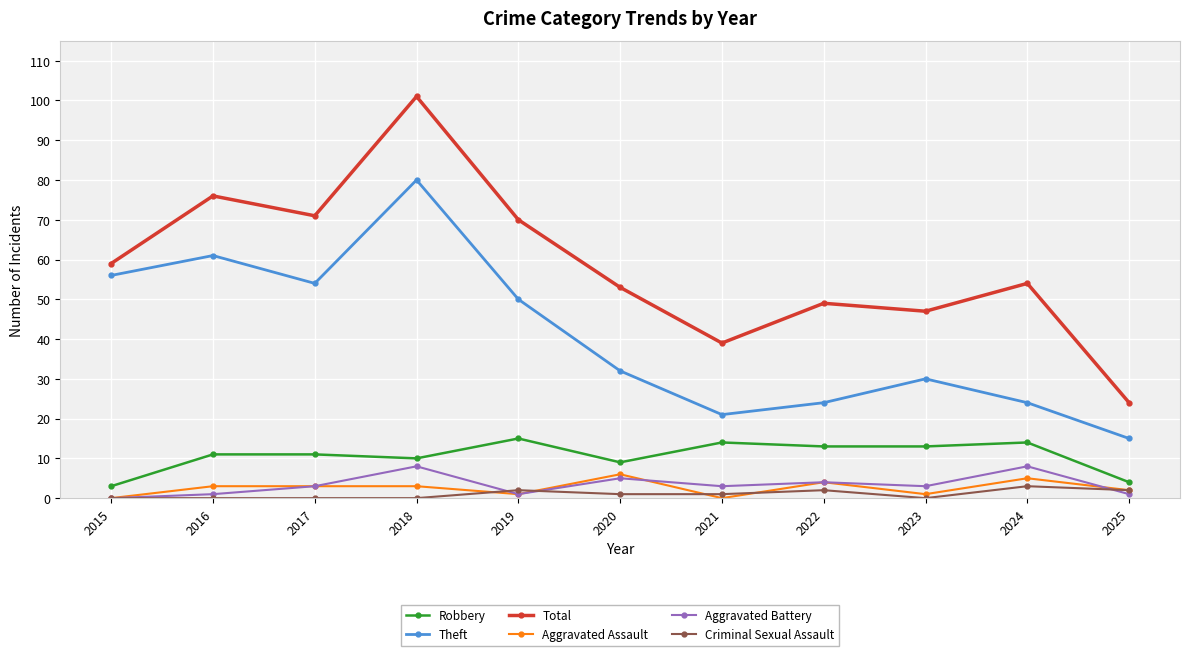

Between 2015 and 2022, which series saw the biggest shift?

Theft